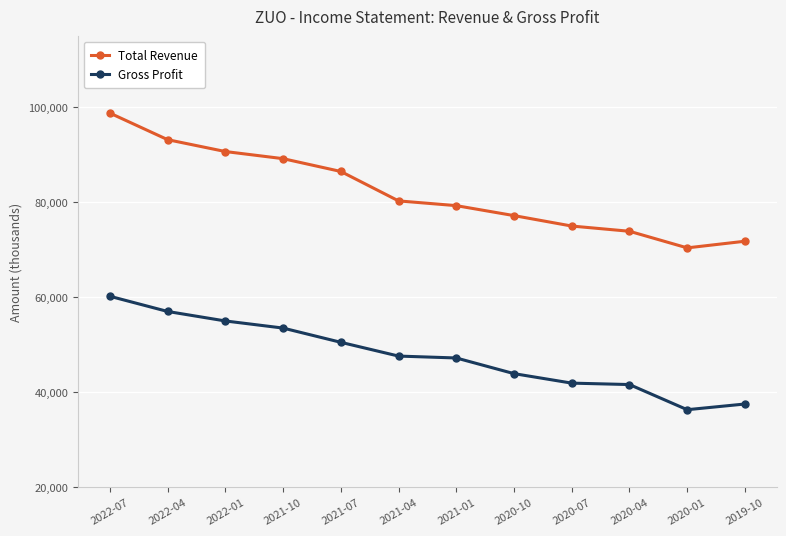

List the labels in order of Total Revenue value, smallest first.

2020-01, 2019-10, 2020-04, 2020-07, 2020-10, 2021-01, 2021-04, 2021-07, 2021-10, 2022-01, 2022-04, 2022-07